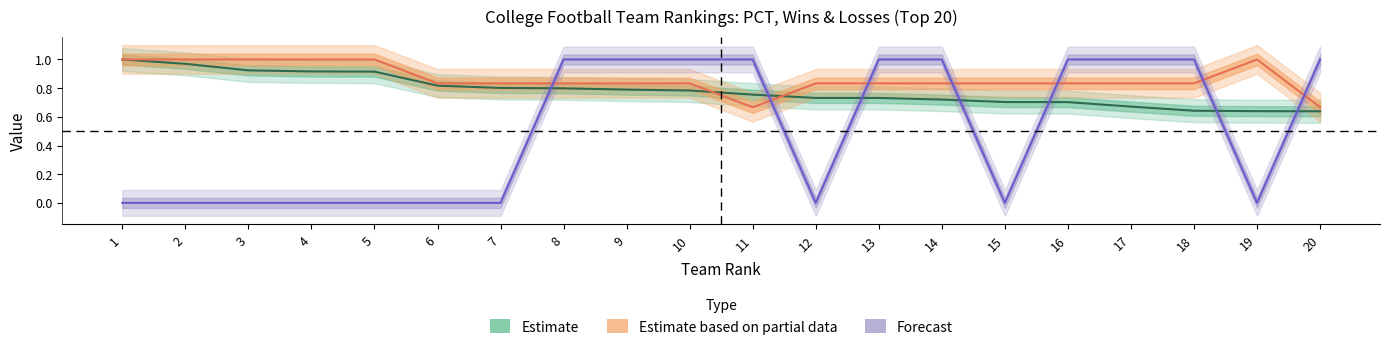

Count the W norm (Partial) values in the range 0 to 1.

20